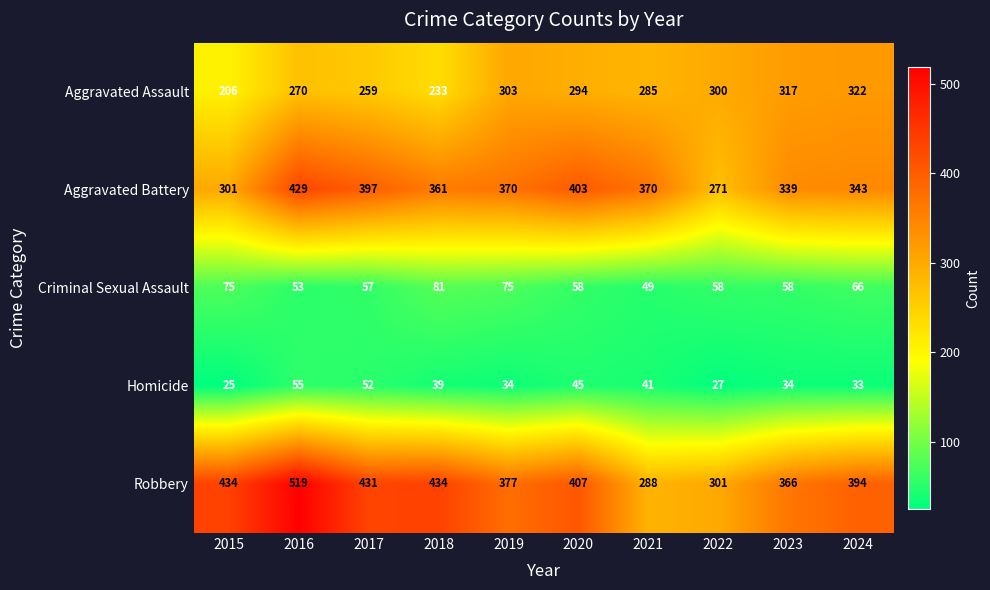

The value of Homicide at 2022 is 15. True or false?

False